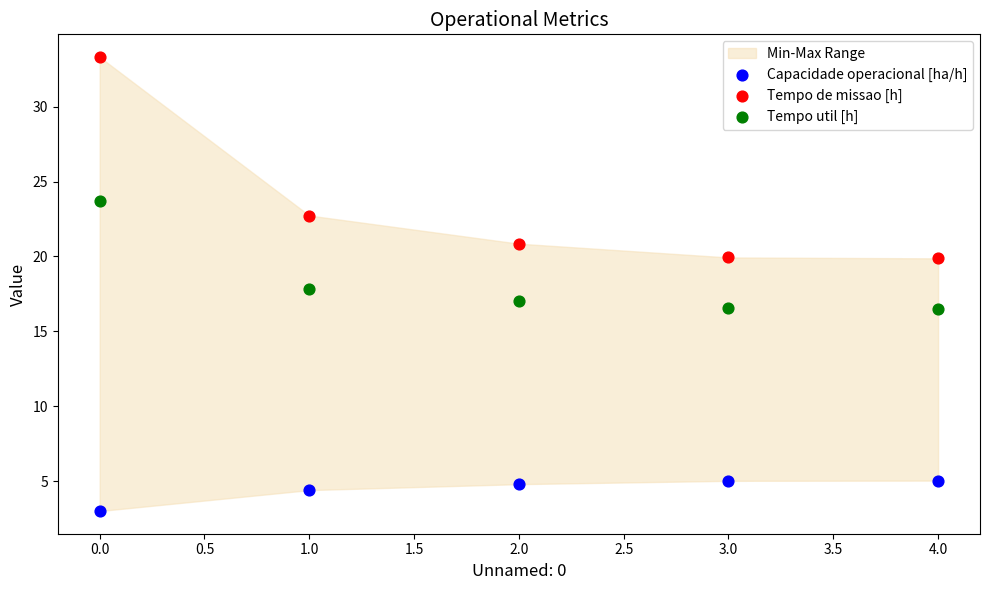

Which series has the widest spread of Y values?

Tempo de missao [h]